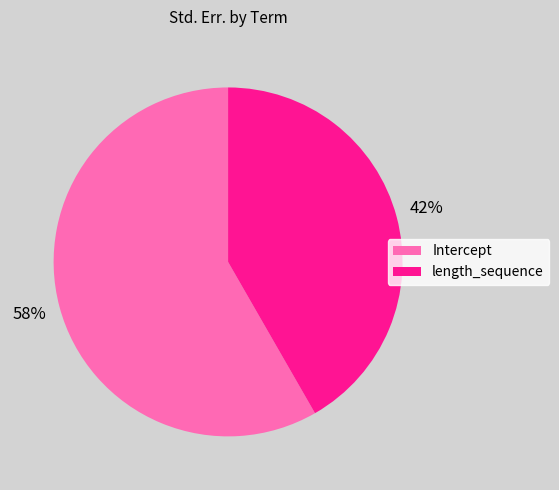

What is the majority slice?

Intercept